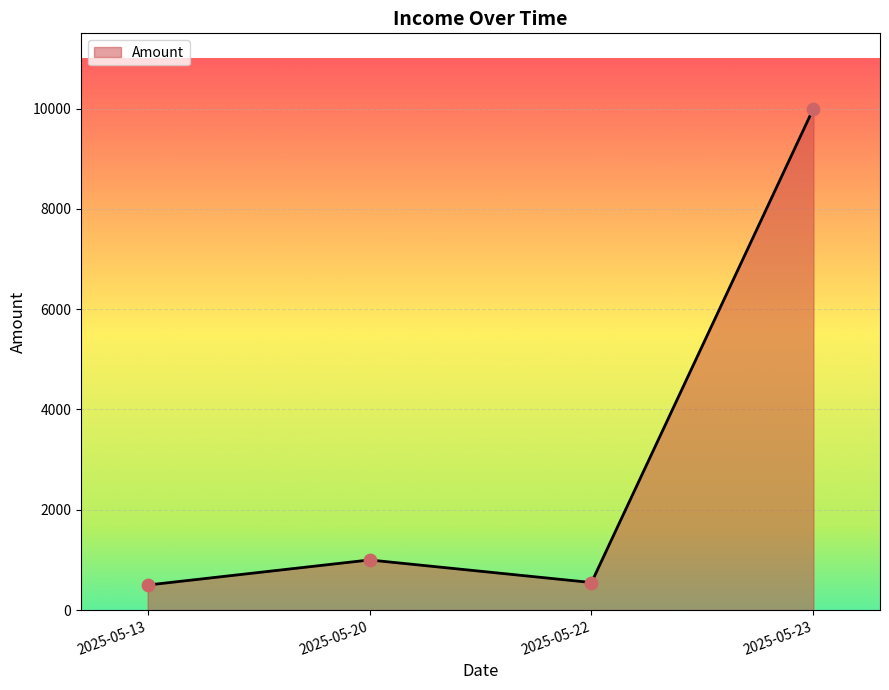

What is the change in value from 2025-05-13 to 2025-05-20?

+500